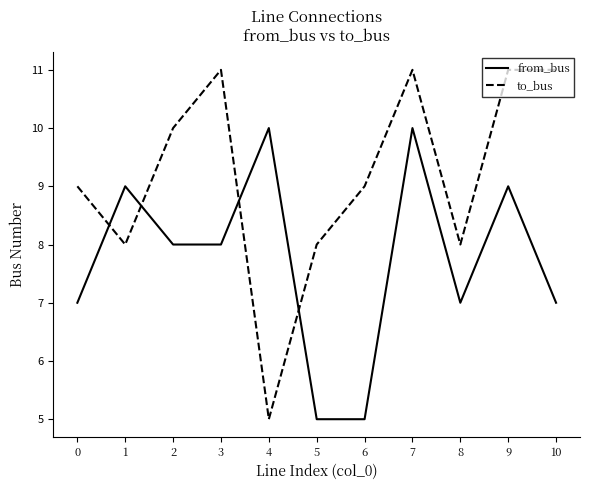

Is it true that from_bus equals 11 at 10?

False